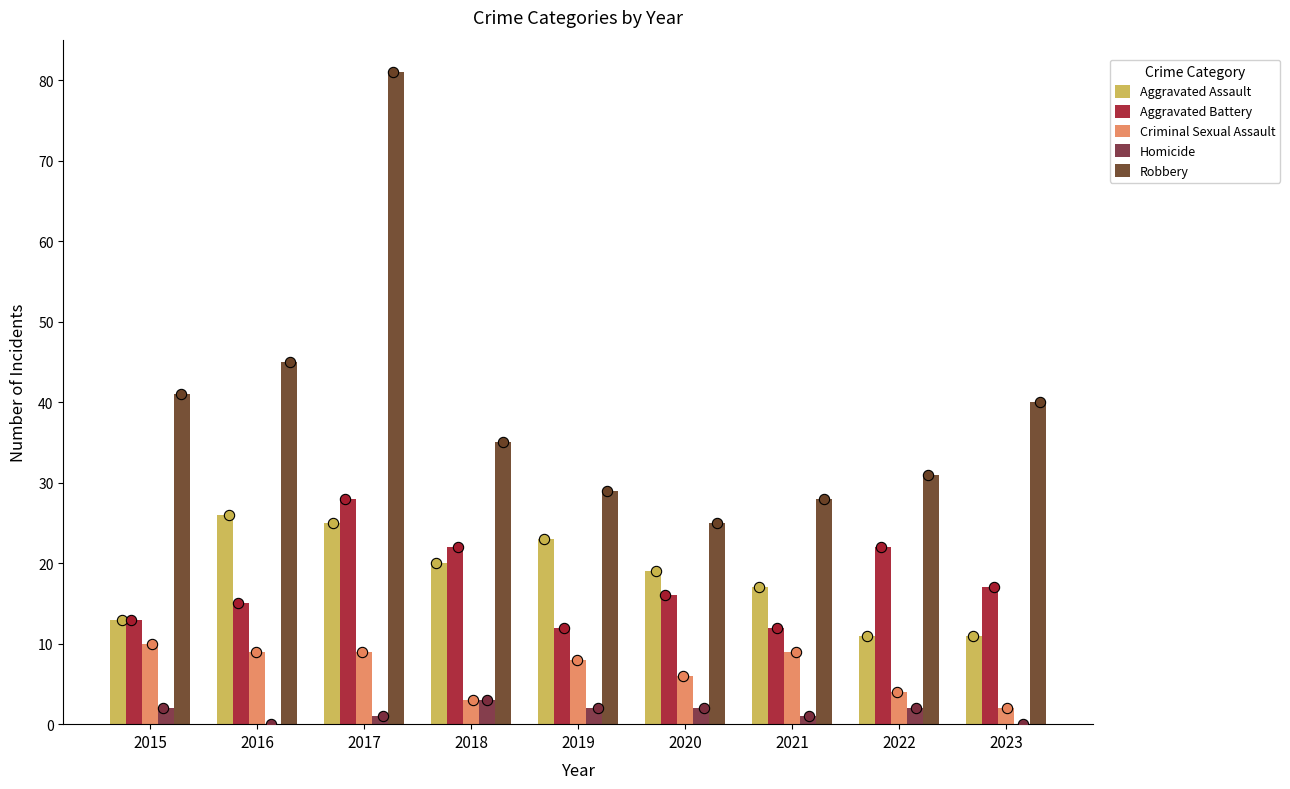

At which category is the sum across all series the highest?

2017